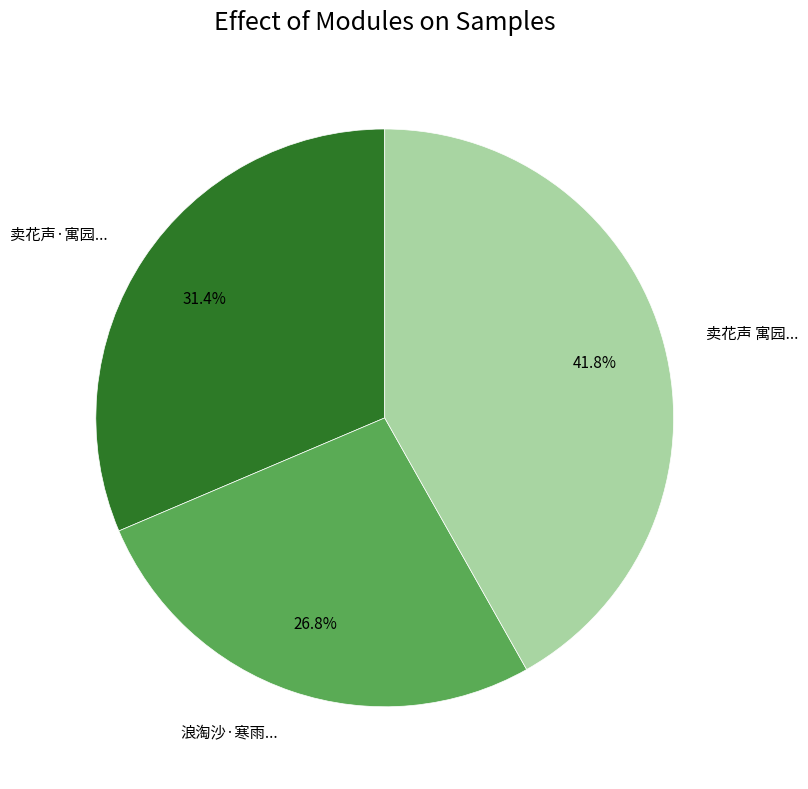

Is there any slice that represents more than half of the pie?

No